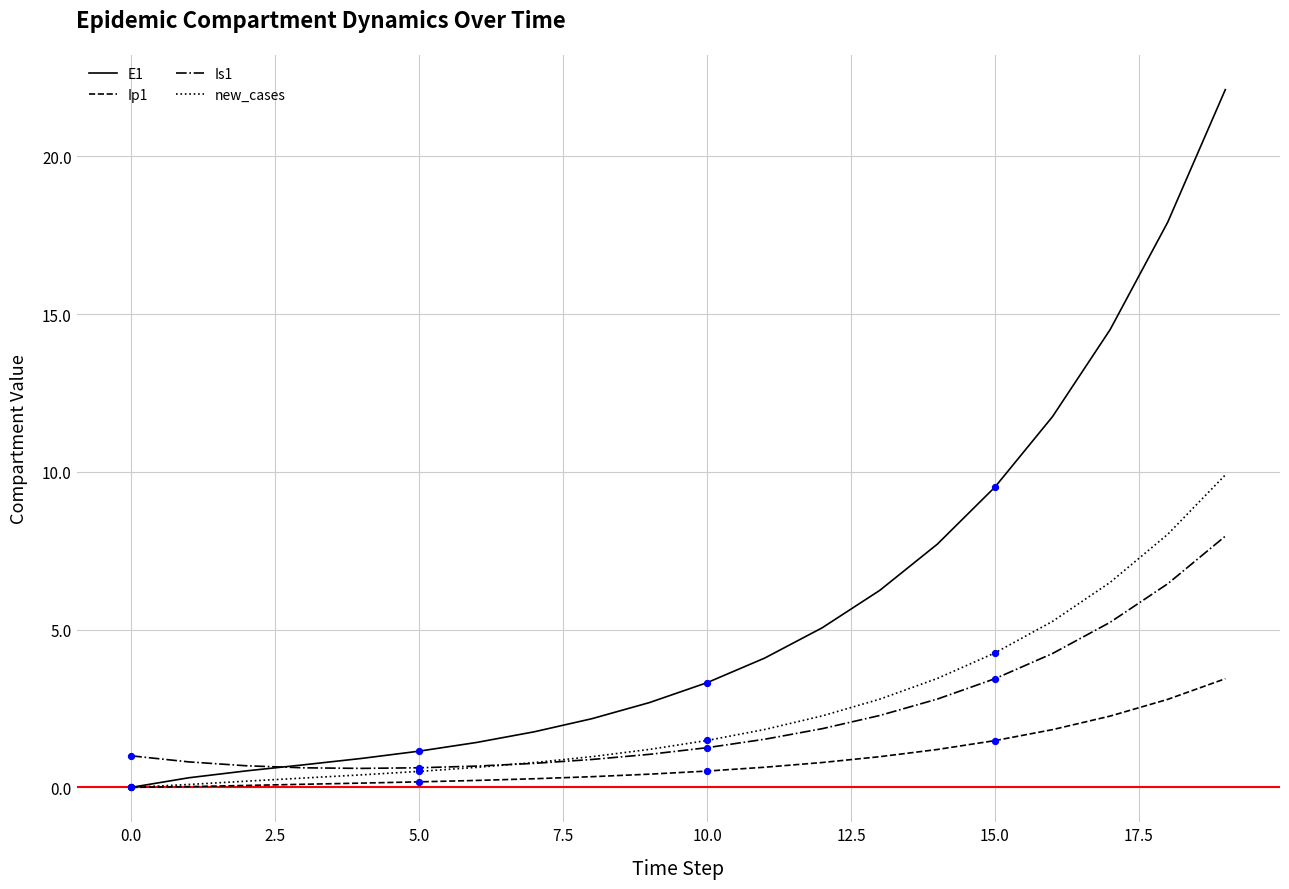

Which series has the largest range (max minus min)?

E1